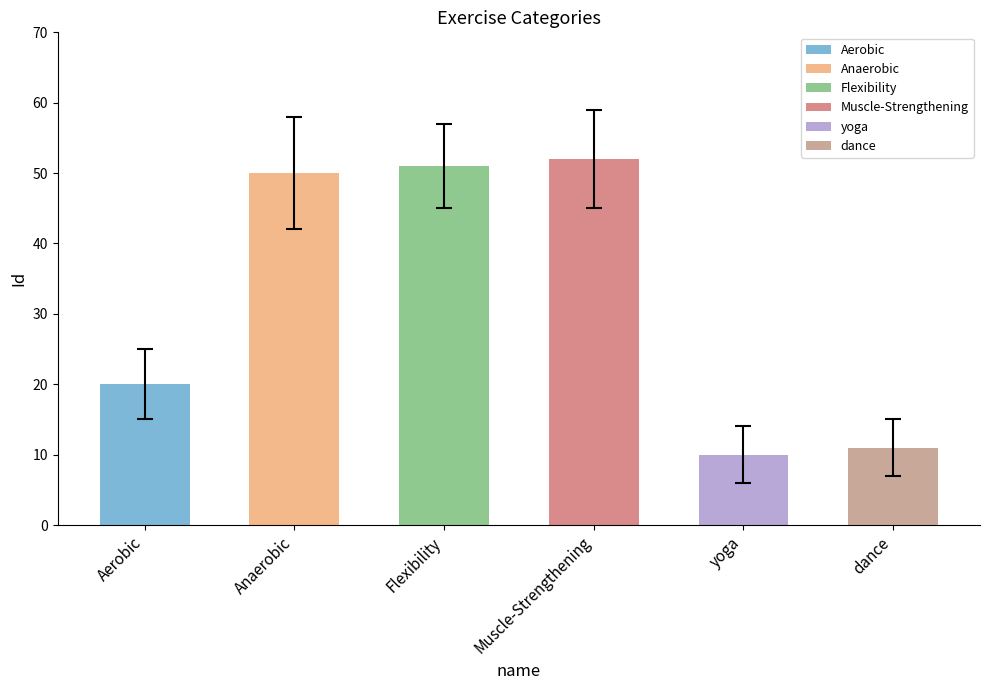

What is the average value?

32